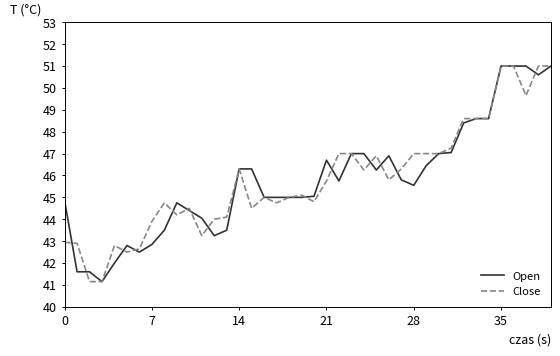

What is the minimum value for Close?

41.2